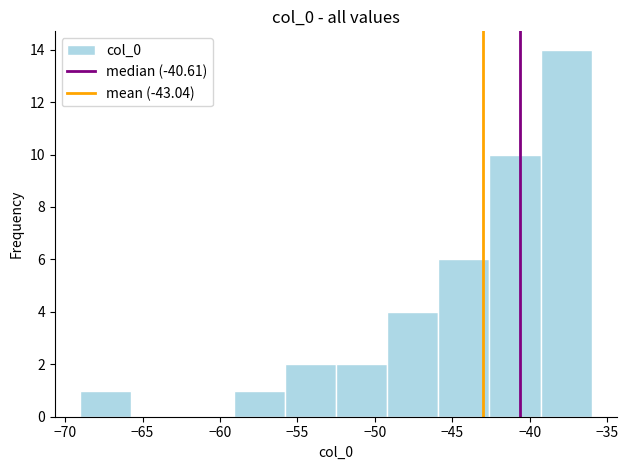

Reading left to right, list every bar in this chart as the range it spans on the x-axis followed by its height. Neither the bar edges nor the heights are printed on the chart, so give them approximately, as read against the axes.

-69.0 to -65.5: 1
-65.5 to -62.5: 0
-62.5 to -59.0: 0
-59.0 to -56.0: 1
-56.0 to -52.5: 2
-52.5 to -49.0: 2
-49.0 to -46.0: 4
-46.0 to -42.5: 6
-42.5 to -39.5: 10
-39.5 to -36.0: 14